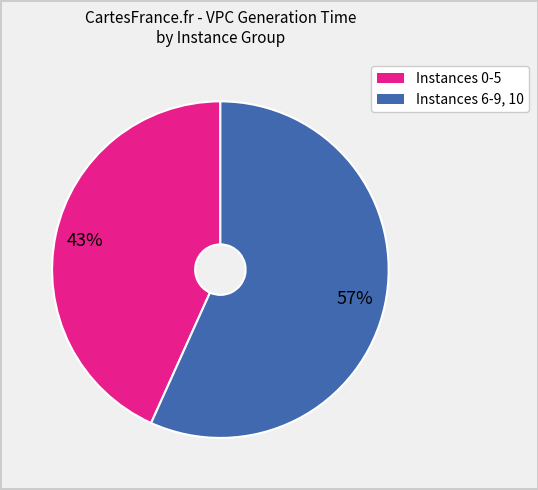

To the nearest percent, what is the average slice percentage?

50%